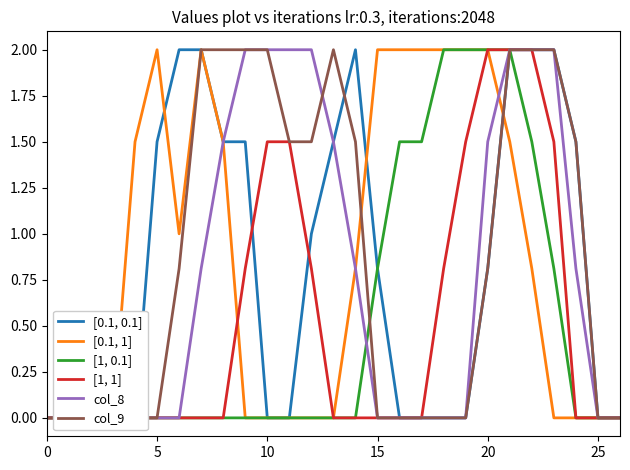

Rank the series at 10 from highest to lowest value.

[0.1, 0.1], [0.1, 1], [1, 0.1], [1, 1], col_8, col_9